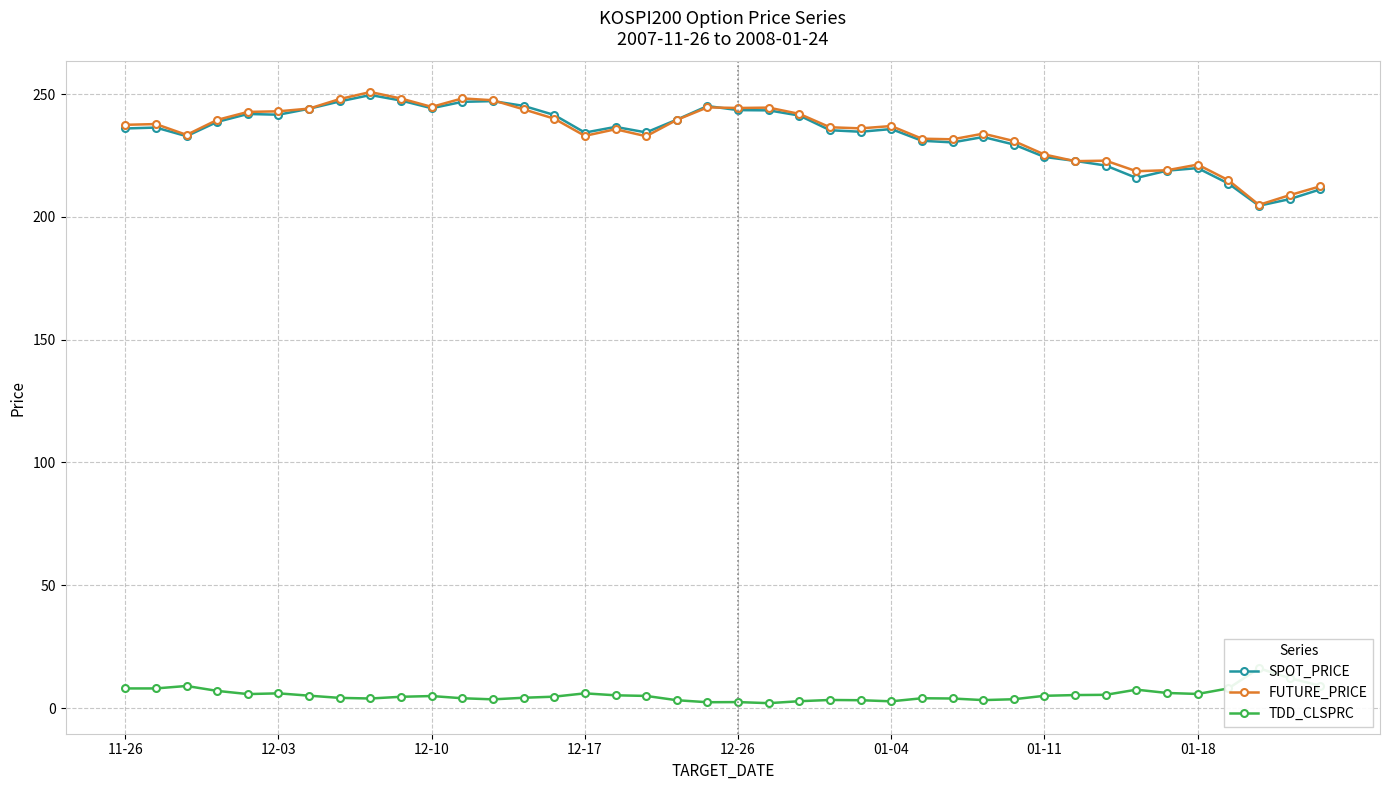

Rank the series at 33 from lowest to highest value.

TDD_CLSPRC, SPOT_PRICE, FUTURE_PRICE